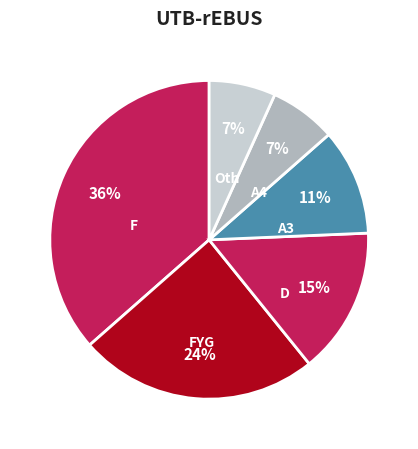

How many slices are in this pie chart?

6